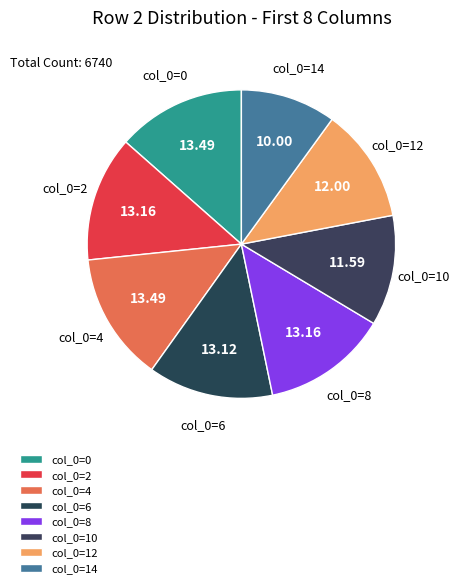

Does col_0=4 represent more than half of the total?

No